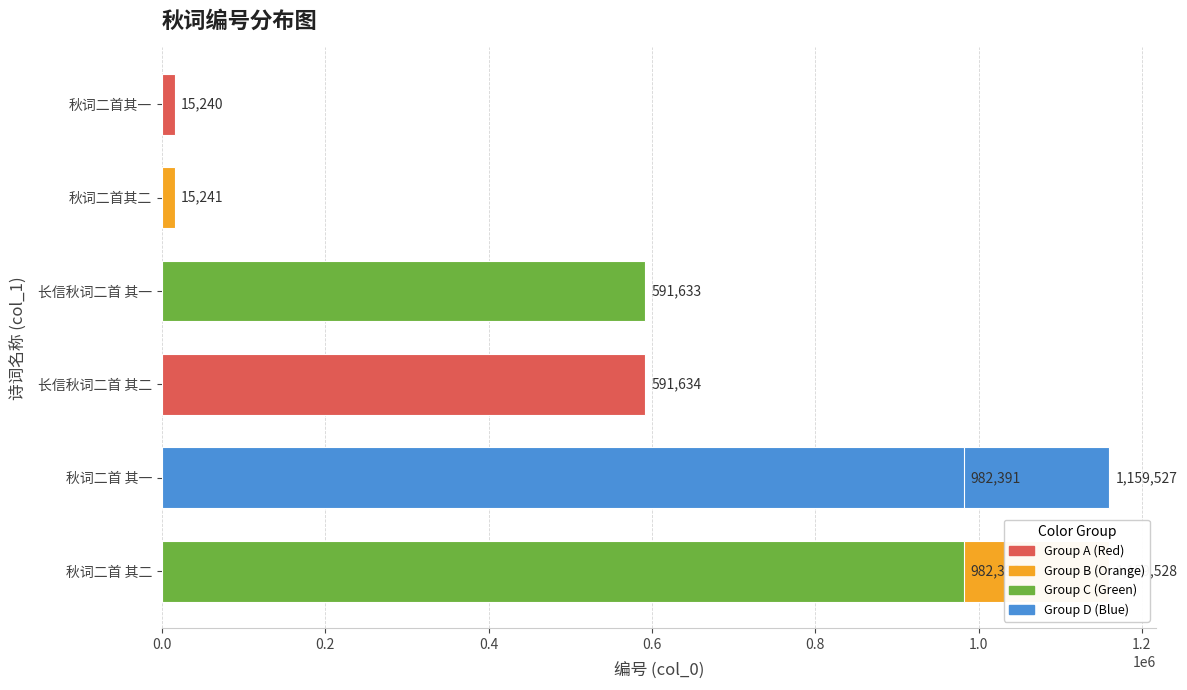

True or false: the data shows 510184 at 秋词二首 其二.

False